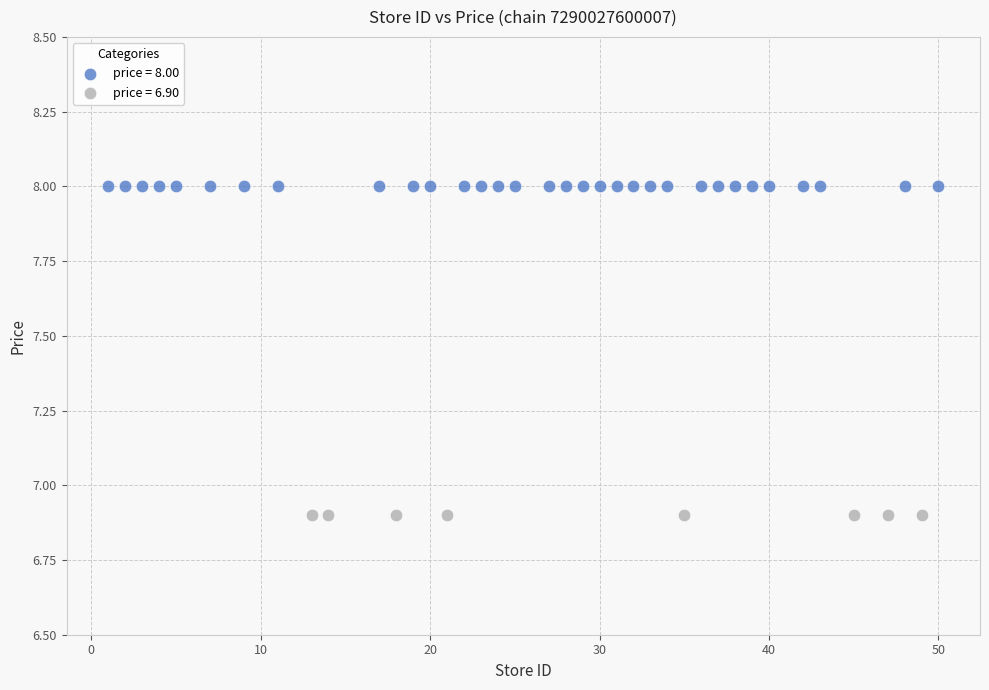

Which series contains the highest Y value?

price = 8.00